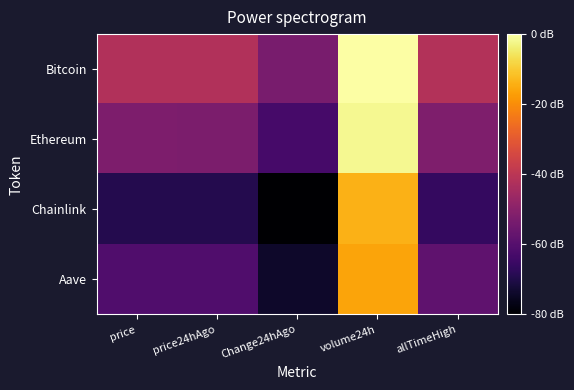

Reading left to right, transcribe all the data shown in this chart.

Bitcoin: price=5.1	price24hAgo=5.1	Change24hAgo=3.5	volume24h=10.8	allTimeHigh=5.1
Ethereum: price=3.6	price24hAgo=3.6	Change24hAgo=2.2	volume24h=10.6	allTimeHigh=3.7
Chainlink: price=1.3	price24hAgo=1.3	Change24hAgo=-0.1	volume24h=8.9	allTimeHigh=1.7
Aave: price=2.5	price24hAgo=2.4	Change24hAgo=0.7	volume24h=8.6	allTimeHigh=2.8